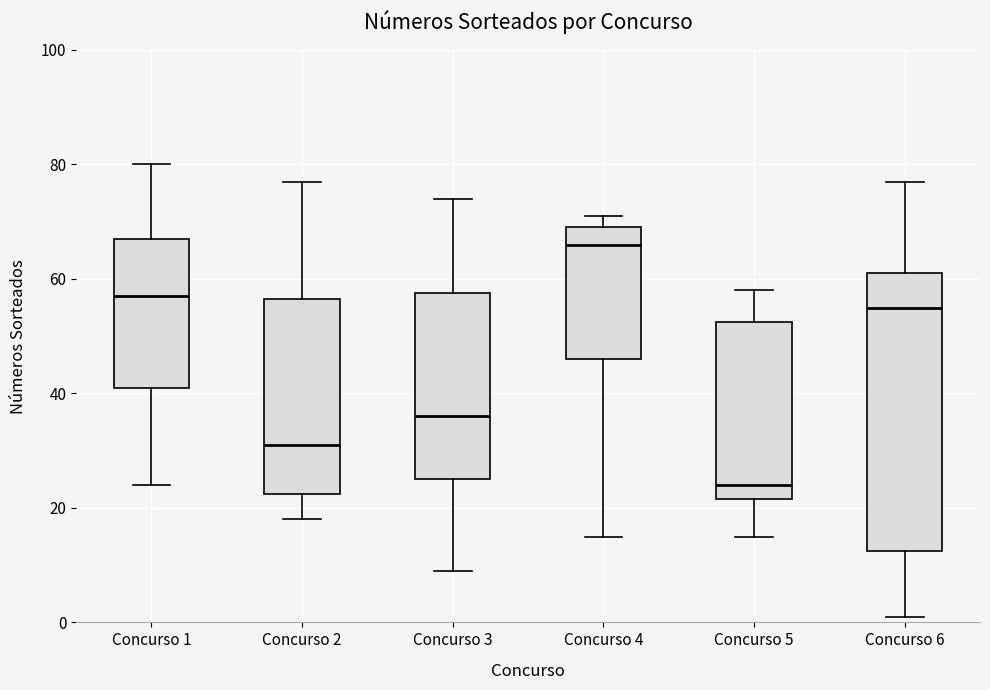

Reading left to right, read every box against the y-axis: the position of its median line, the range the box covers, and the ends of its whiskers. The values are not printed on the chart, so give them approximately, as read against the axis.

Concurso 1: median 58, box 42 to 68, whiskers 24 to 80
Concurso 2: median 32, box 22 to 56, whiskers 18 to 78
Concurso 3: median 36, box 26 to 58, whiskers 10 to 74
Concurso 4: median 66, box 46 to 70, whiskers 16 to 72
Concurso 5: median 24, box 22 to 52, whiskers 16 to 58
Concurso 6: median 56, box 12 to 62, whiskers 2 to 78